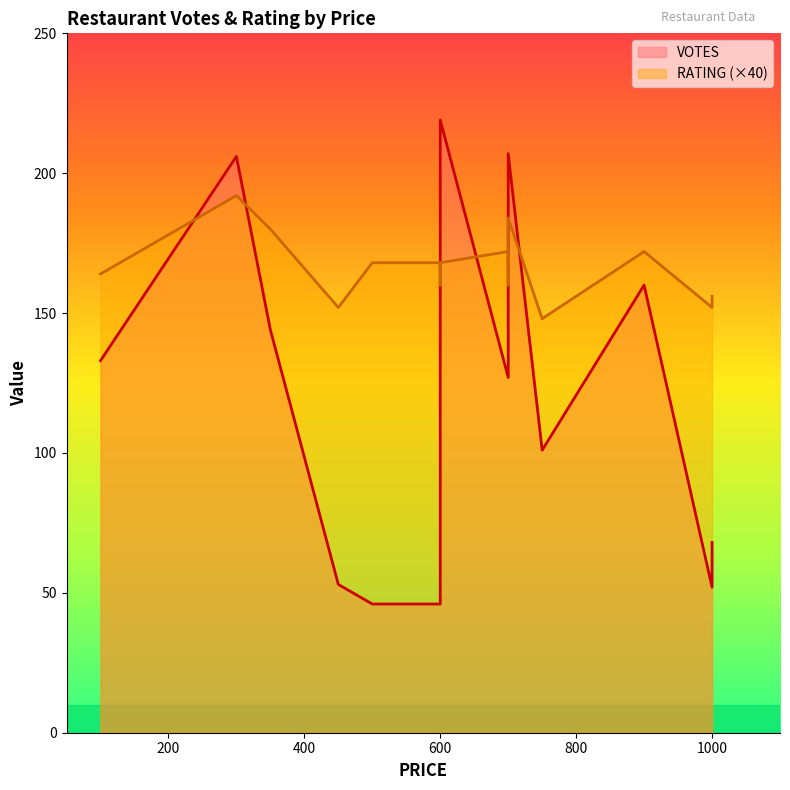

What are all the series names shown in the legend?

VOTES, RATING